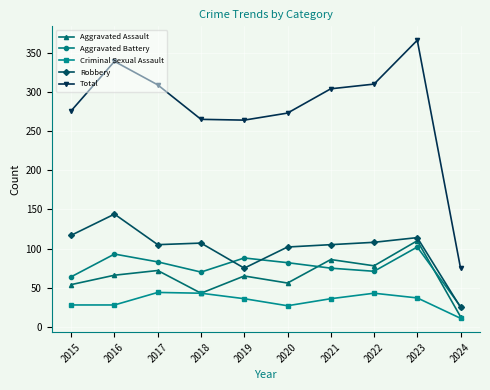

What is the spread (max minus min) of values at 2015?

248